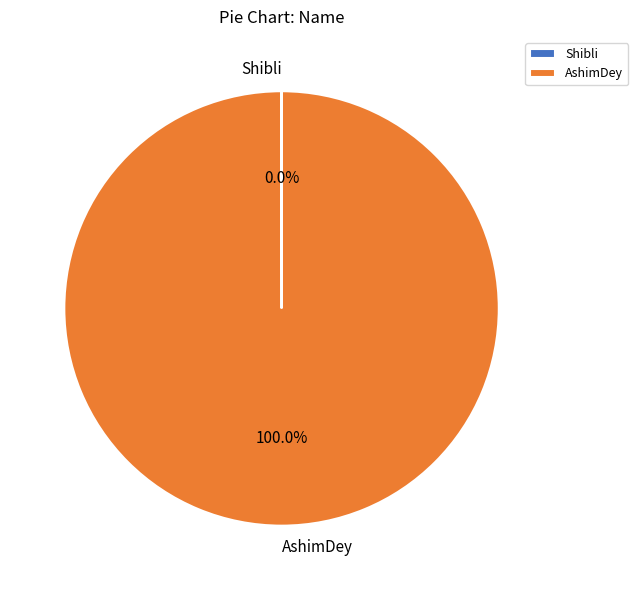

Does any single category account for the majority?

Yes